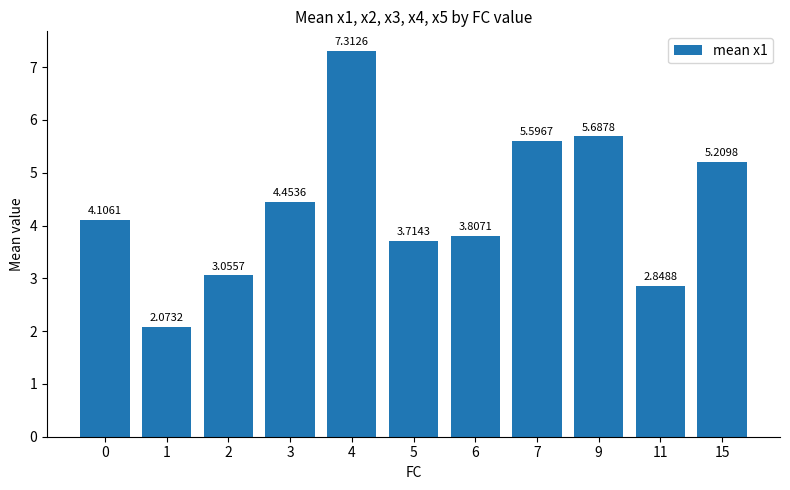

What is the change in value from 6 to 7?

+1.8